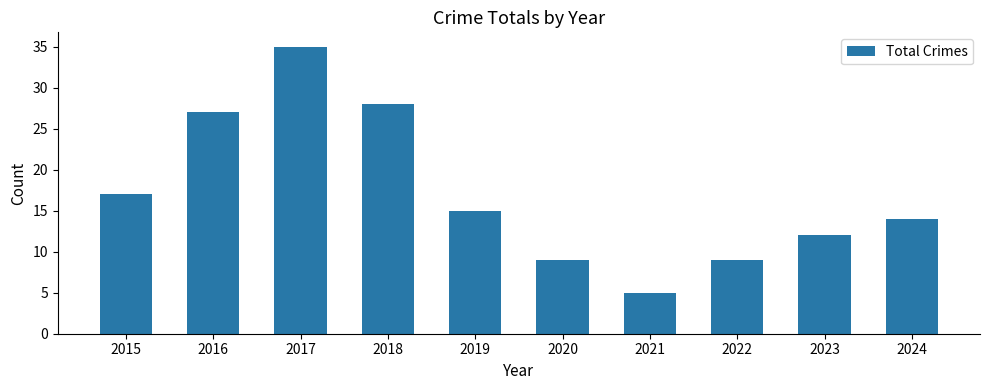

Count the number of categories in the chart.

10